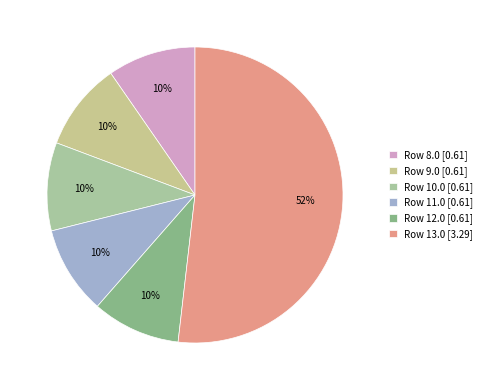

Rank the categories by value from highest to lowest.

13.0, 9.0, 10.0, 11.0, 12.0, 8.0